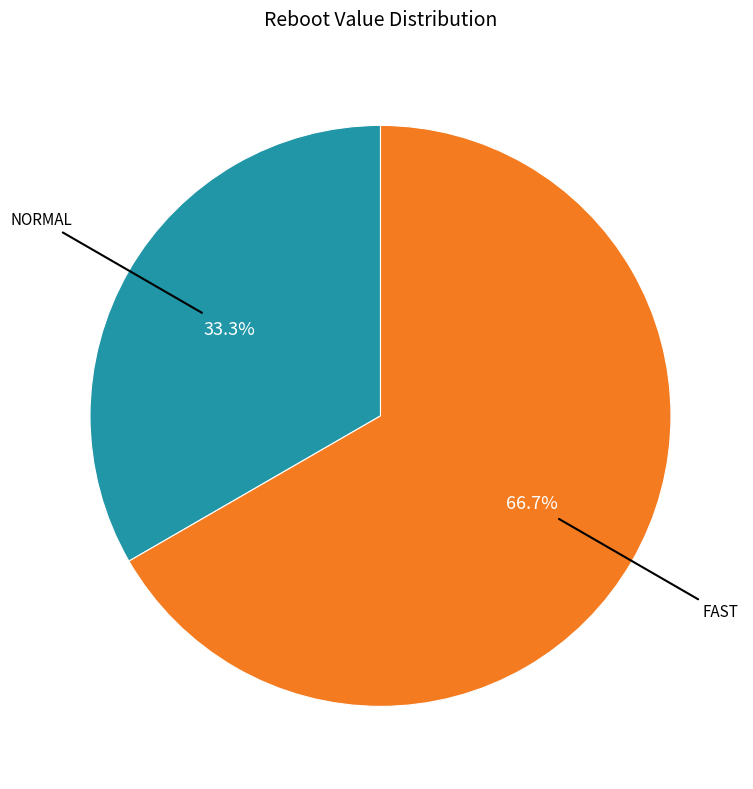

Does any single category account for the majority?

Yes